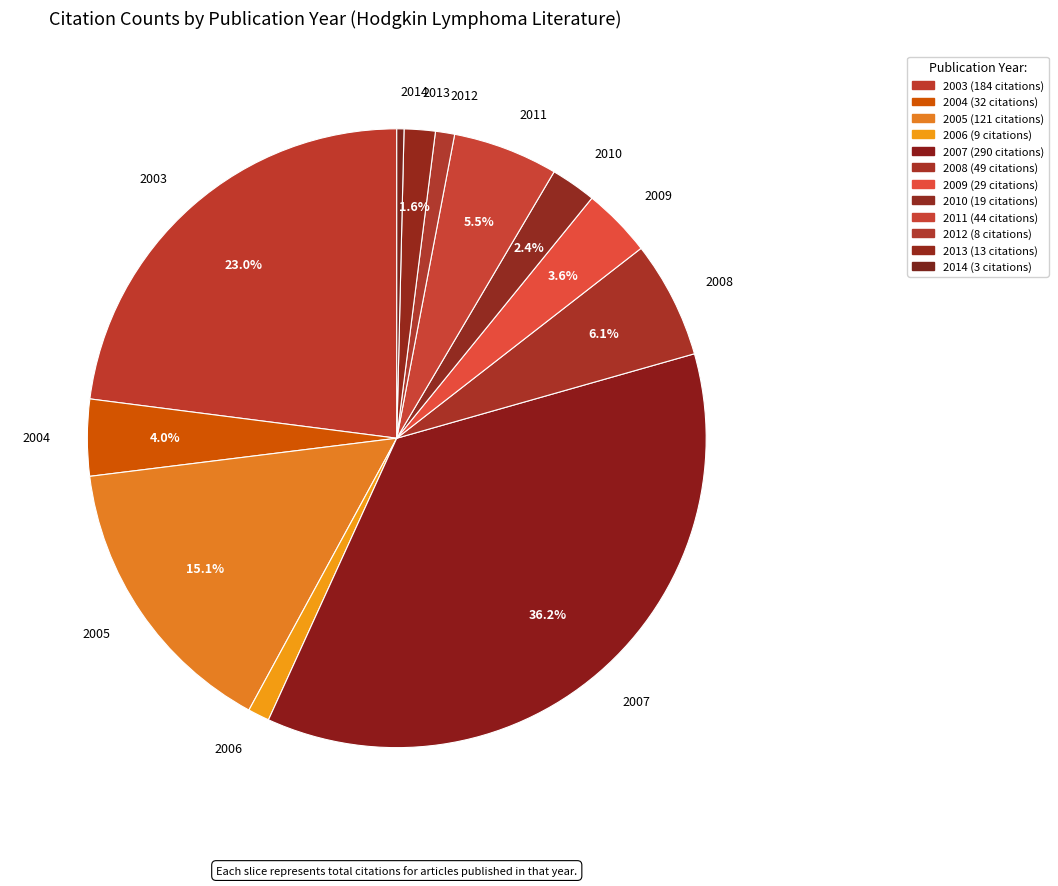

To the nearest percent, what is the average slice percentage?

8%